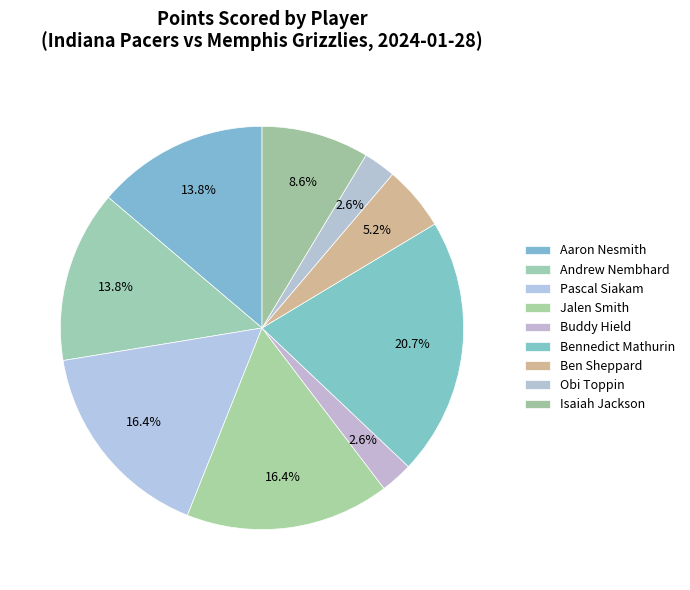

What percentage is the Isaiah Jackson slice, to the nearest percent?

9%